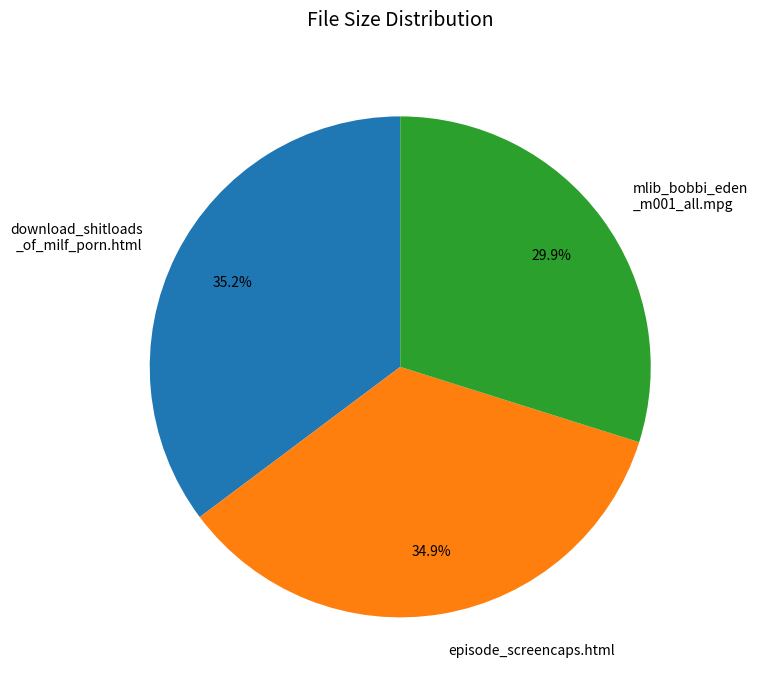

Which has a higher value, mlib_bobbi_eden _m001_all.mpg or download_shitloads _of_milf_porn.html?

download_shitloads _of_milf_porn.html